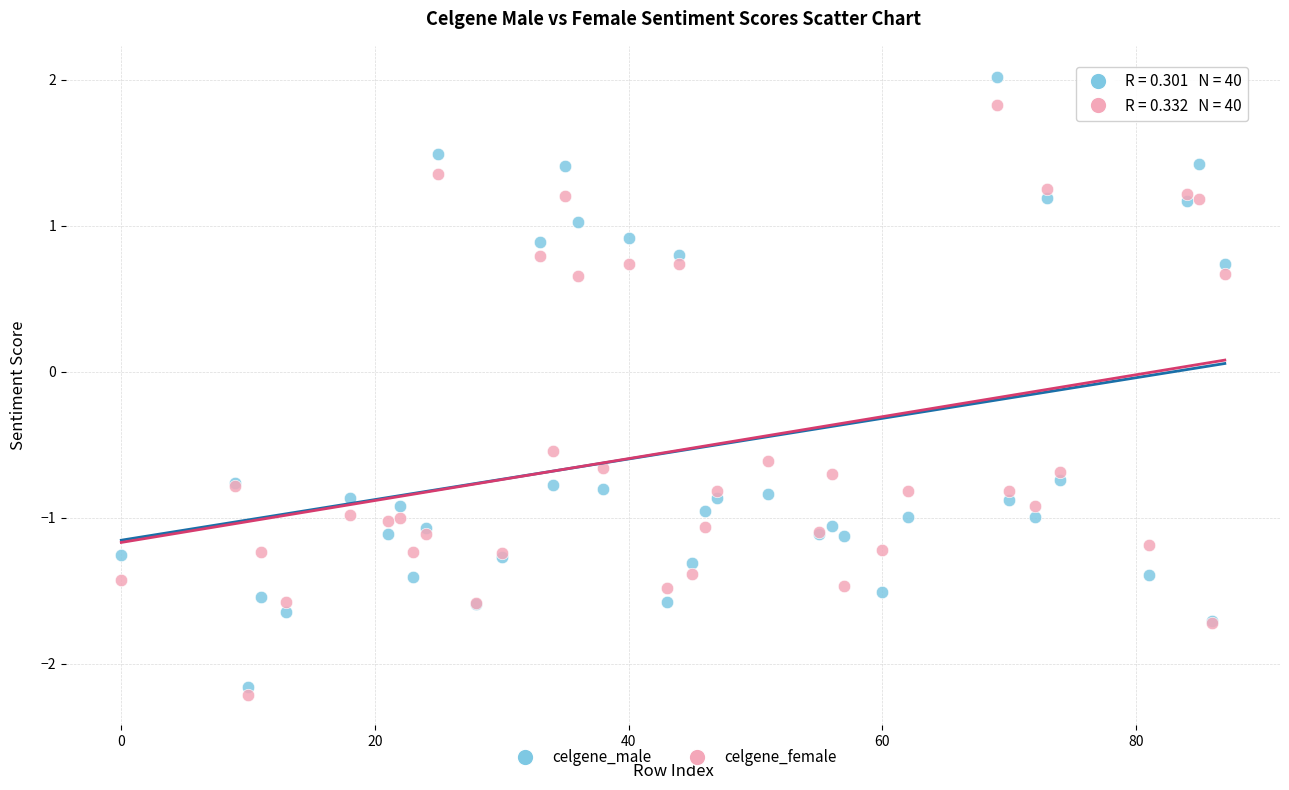

In the celgene_male series, what Y value is closest to 0?

0.7